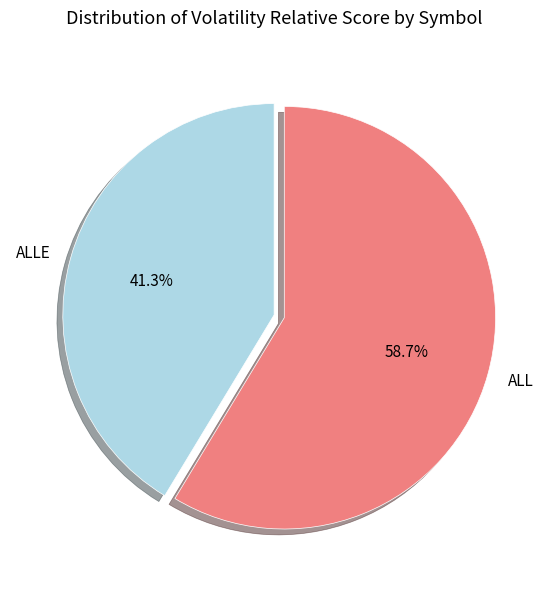

How many segments does this pie chart have?

2